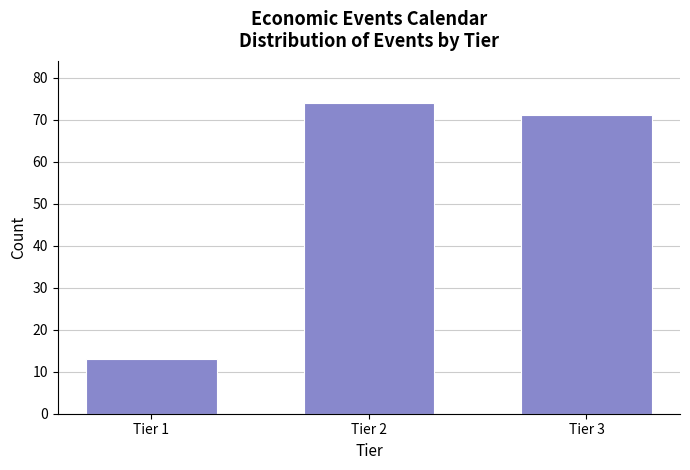

Reading left to right, transcribe all the data shown in this chart.

Tier 1=13	Tier 2=74	Tier 3=71